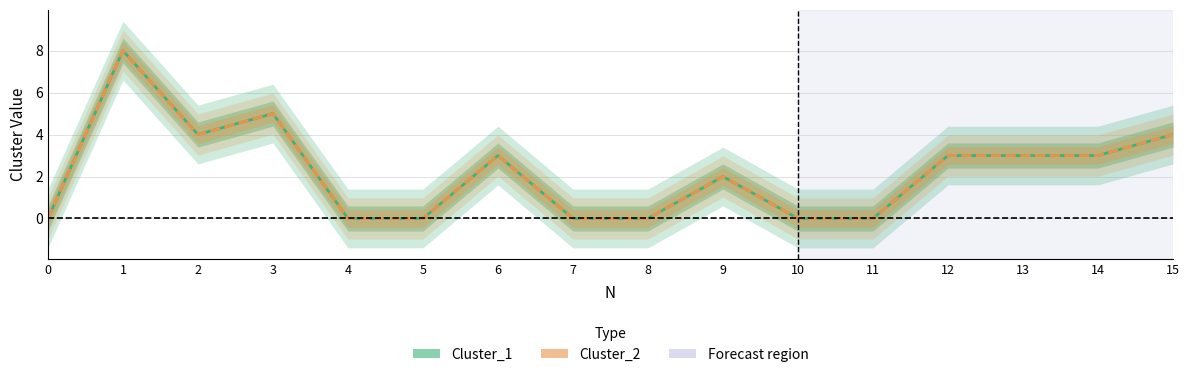

At which category does Cluster_1 reach its first local peak?

1